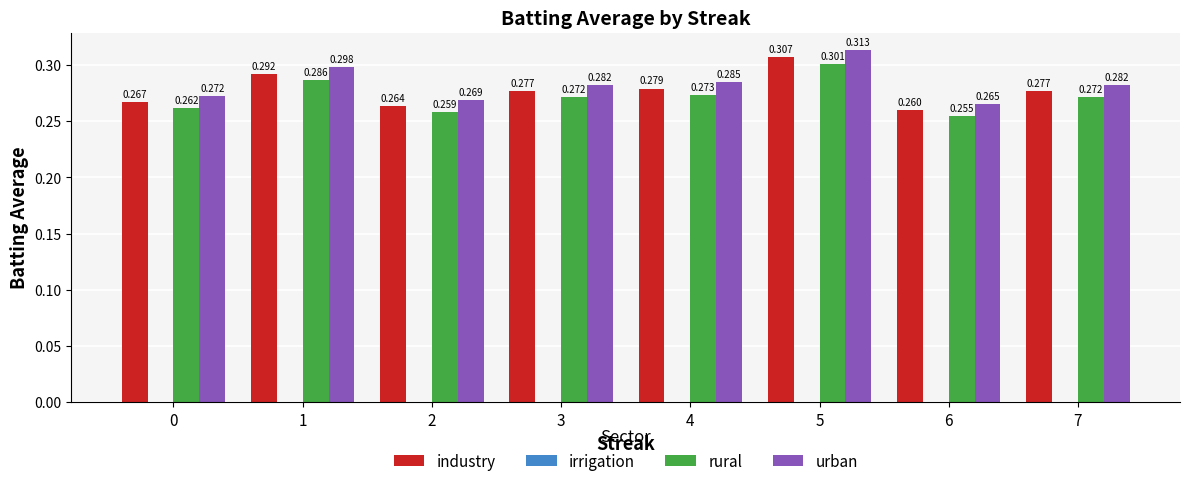

How many groups of bars are there?

8